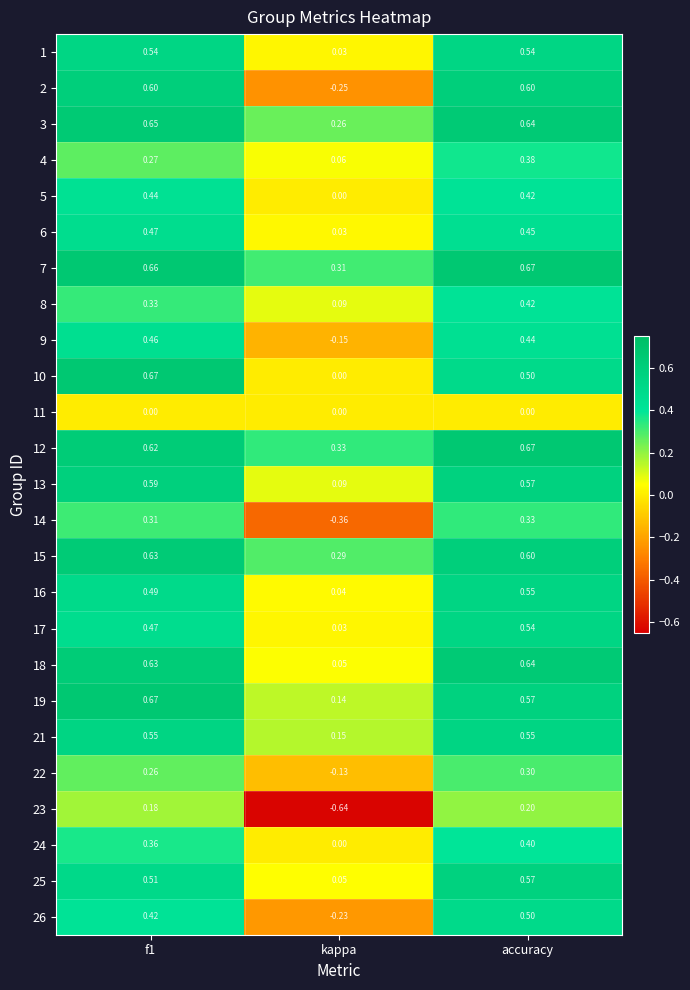

Is the value of 17 at accuracy greater than the value of 12 at kappa?

Yes